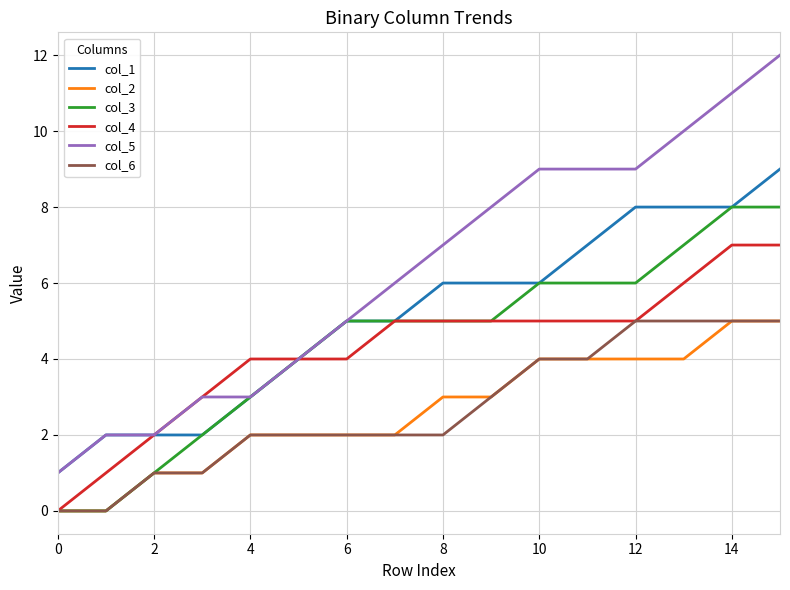

Which series has the widest spread of values?

col_5